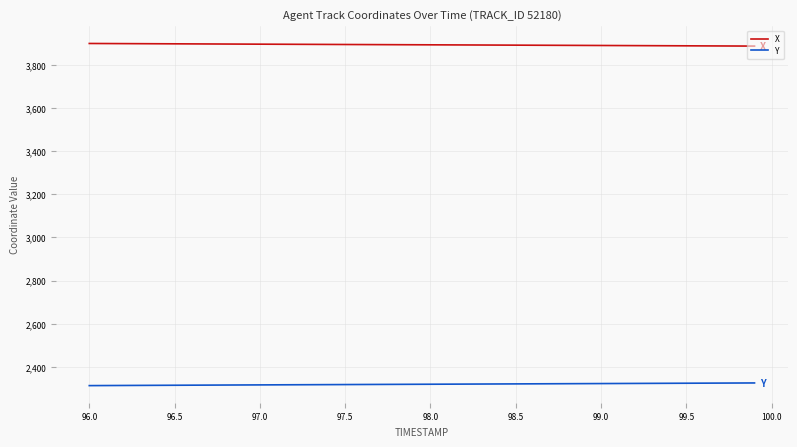

True or false: X and Y intersect in this chart.

False